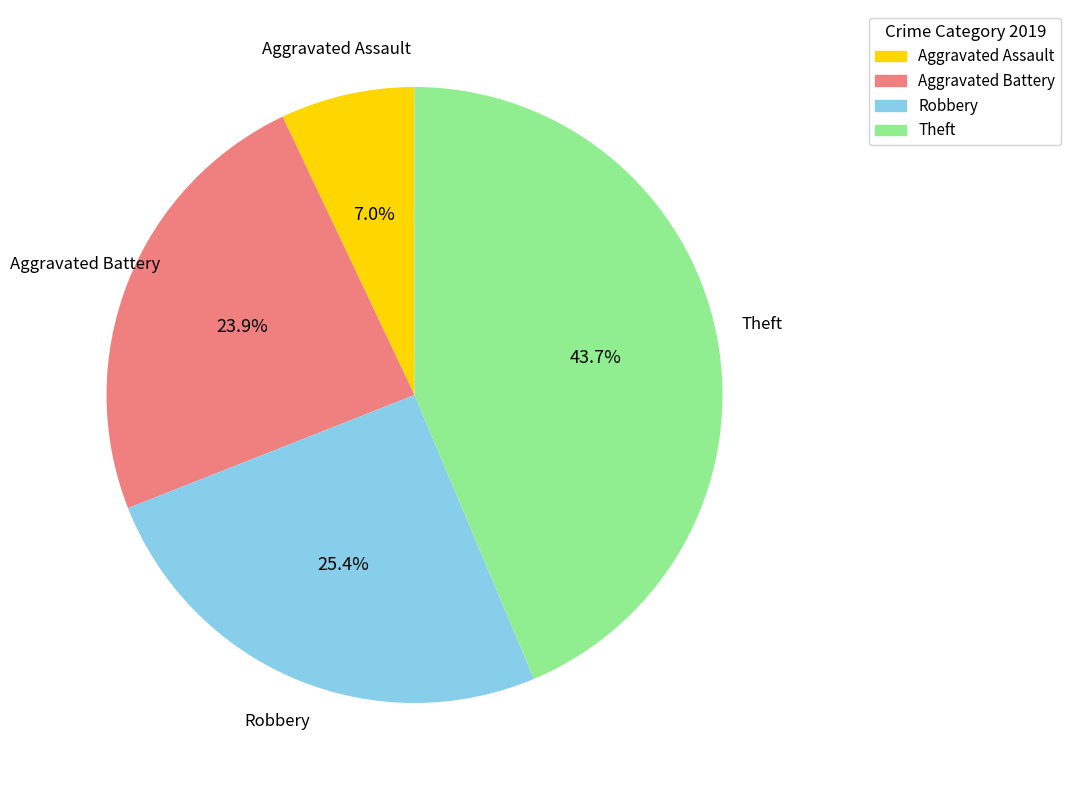

The Robbery slice represents 16% of the pie. True or false?

False